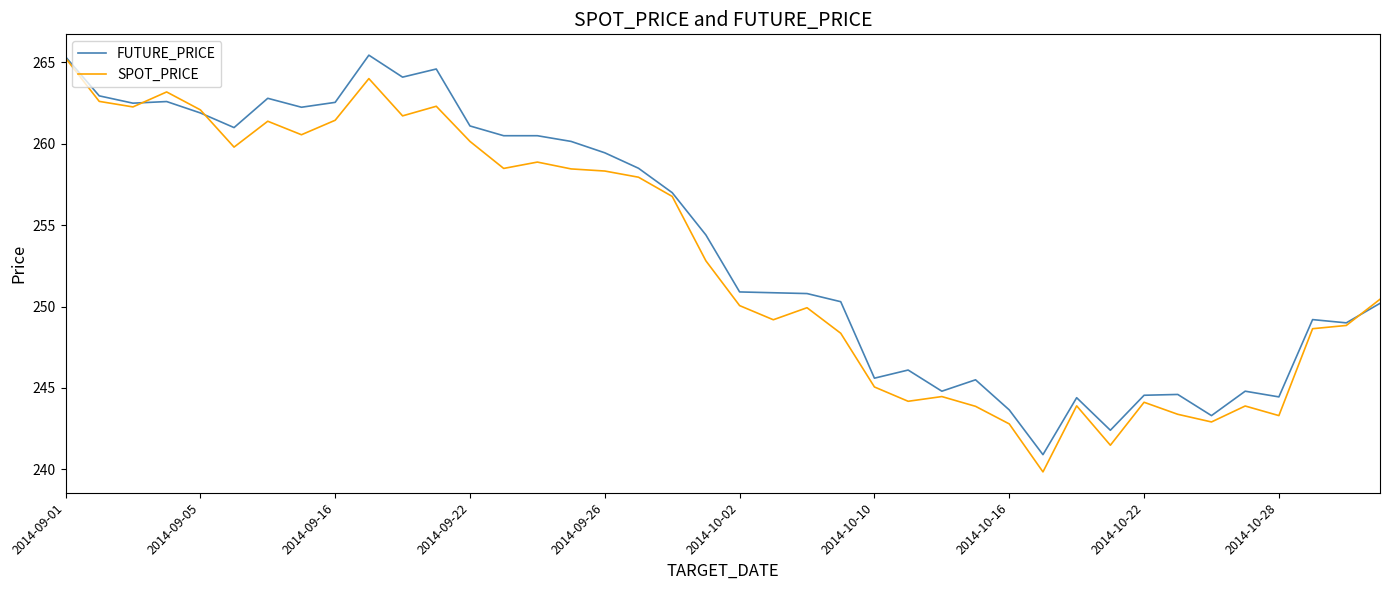

What is the smallest value displayed?

239.8